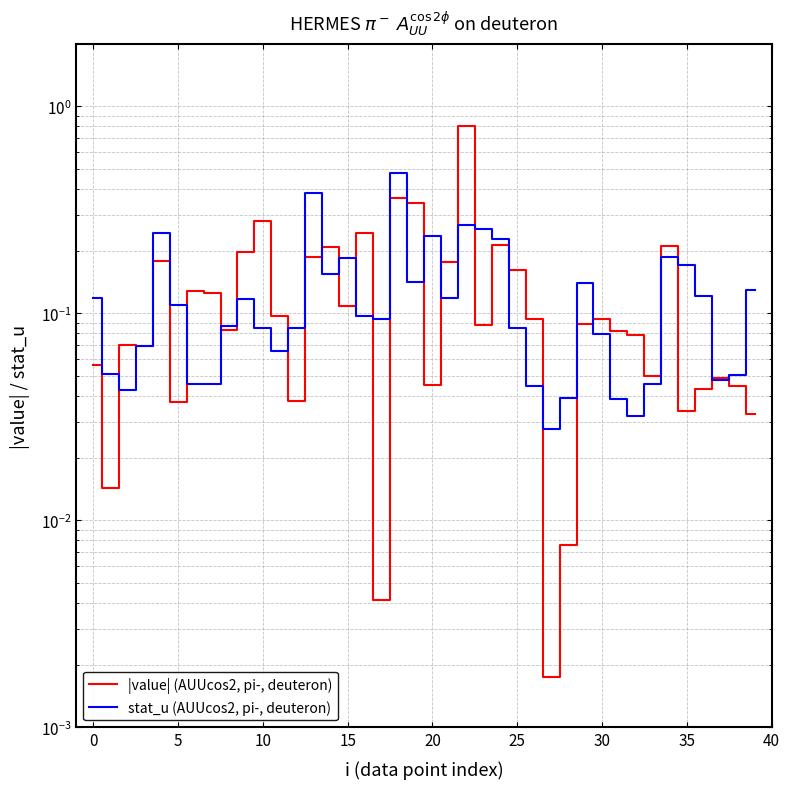

What is the difference between the maximum and minimum values in the |value| (AUUcos2, pi-, deuteron) series?

0.8